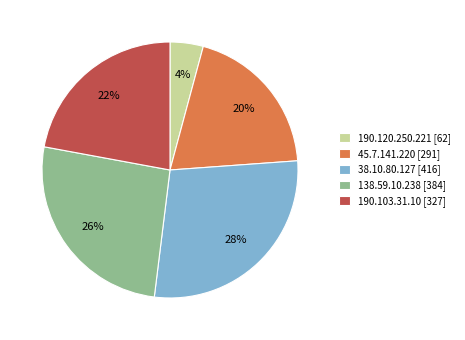

Approximately how many times larger is the value at 38.10.80.127 compared to 190.103.31.10?

1.3